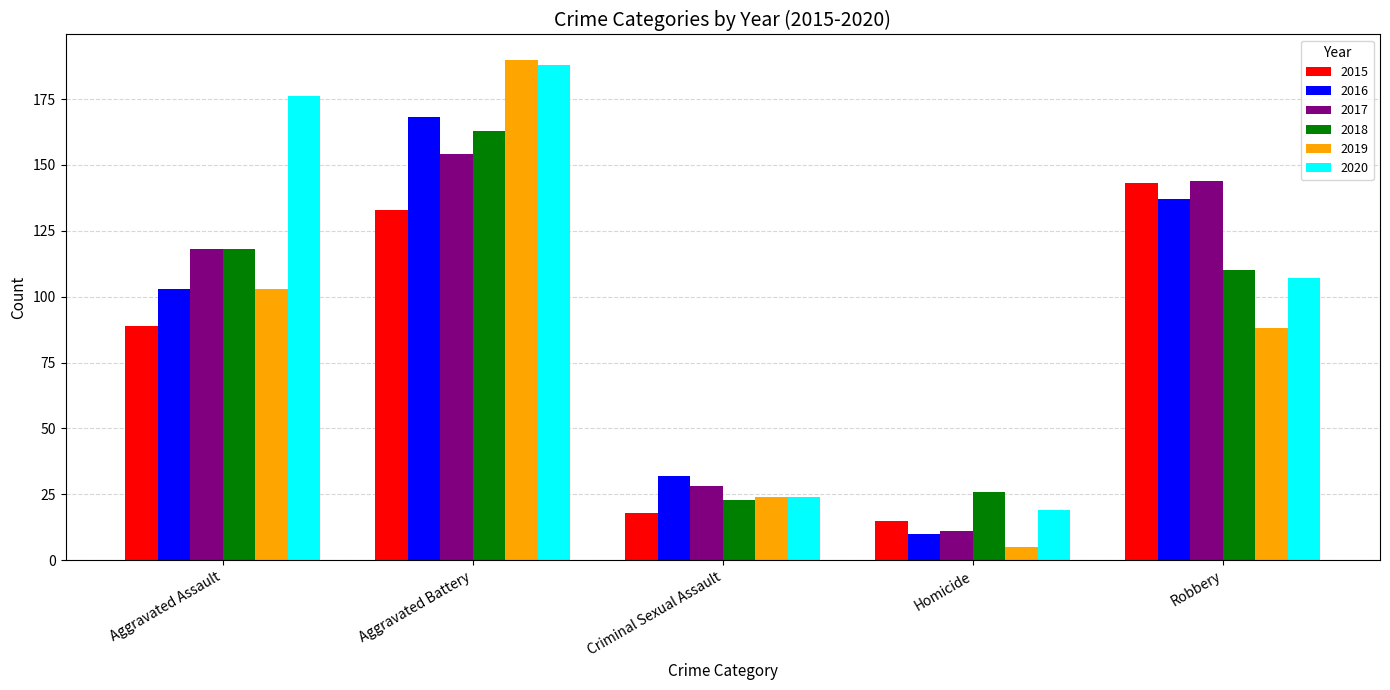

Does the chart contain any negative values?

No